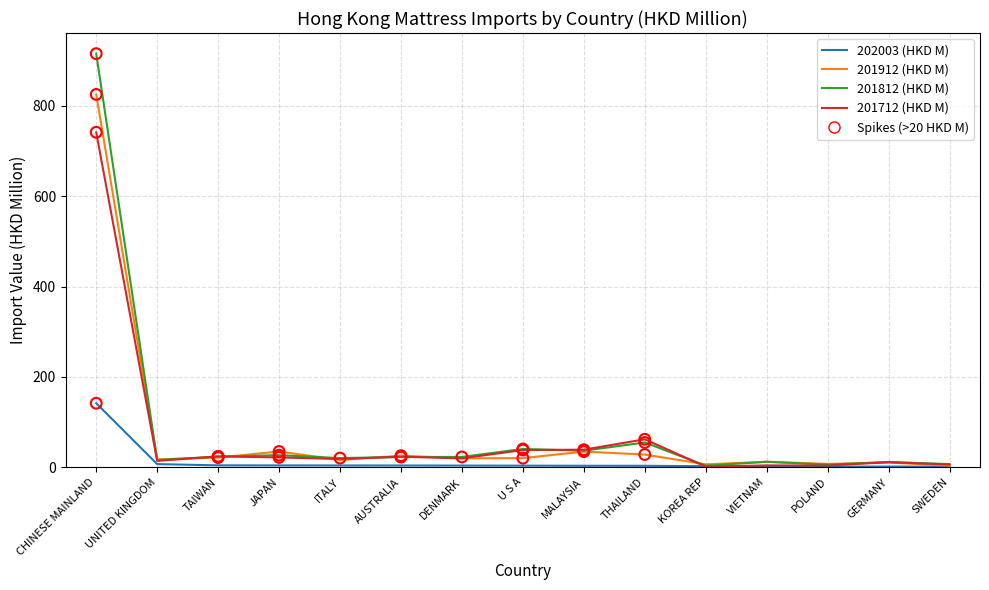

Which series has the largest range (max minus min)?

201812 (HKD M)